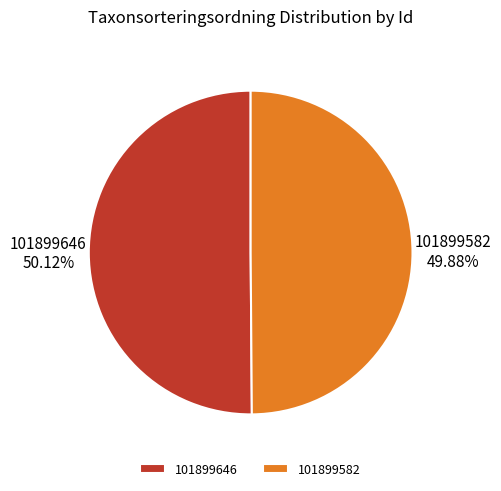

To the nearest percent, what percentage of the pie is 101899582?

50%